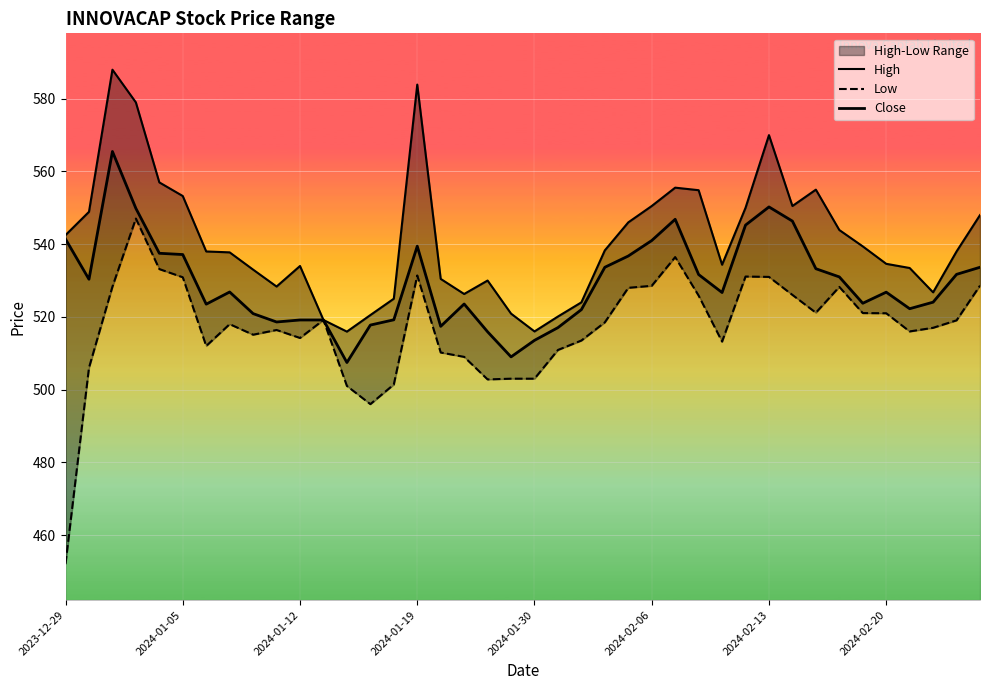

The value of High at 31 is 116.1. True or false?

False